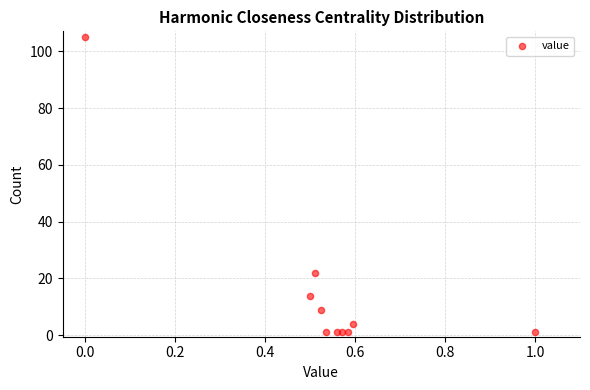

What is the range of Y values (max minus min)?

104